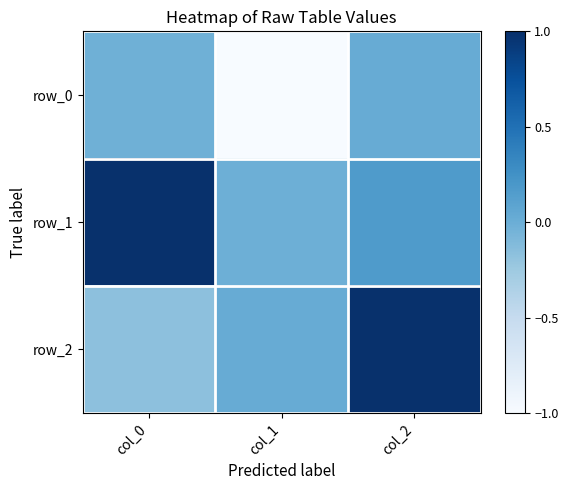

What is the difference between the maximum and minimum values in the row_1 series?

1.0